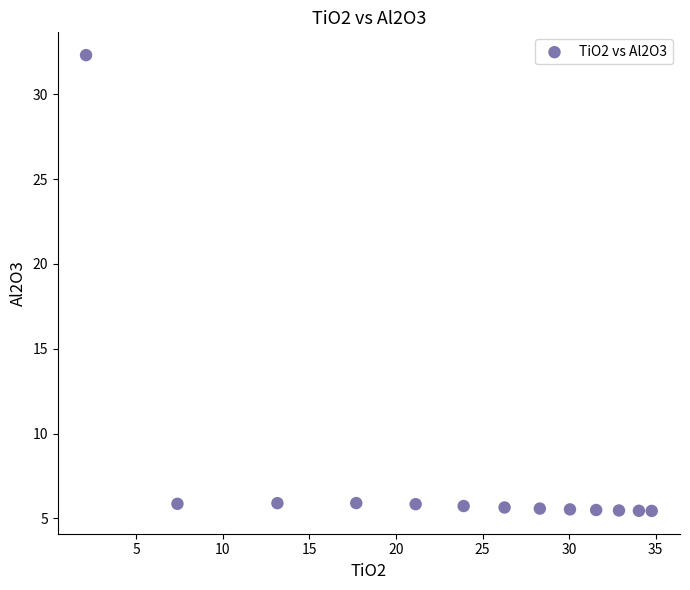

What is the range of X values (max minus min)?

32.7